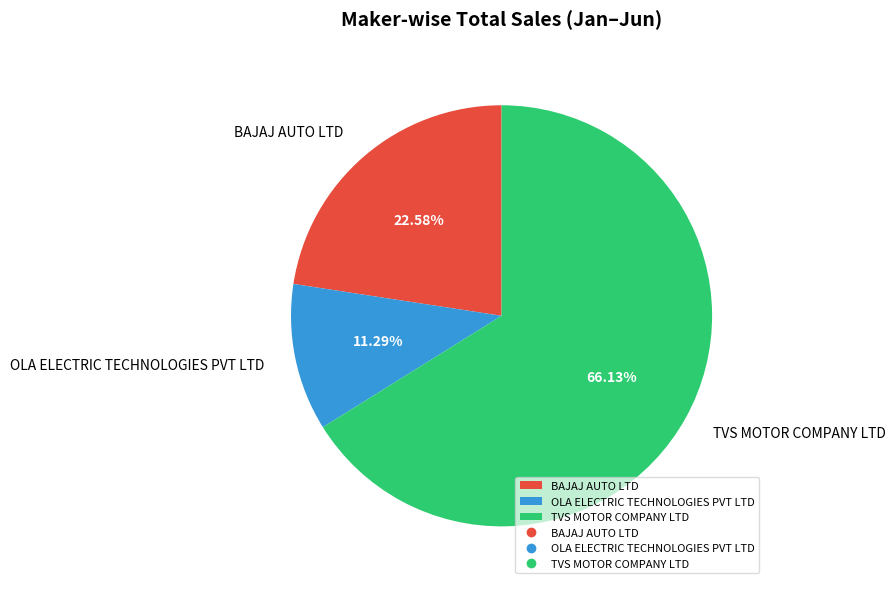

What percentage do TVS MOTOR COMPANY LTD and OLA ELECTRIC TECHNOLOGIES PVT LTD together represent?

77.4%